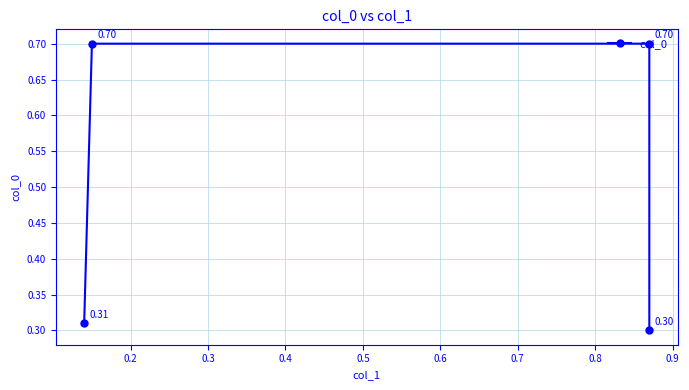

What is the sum of all values?

2.0